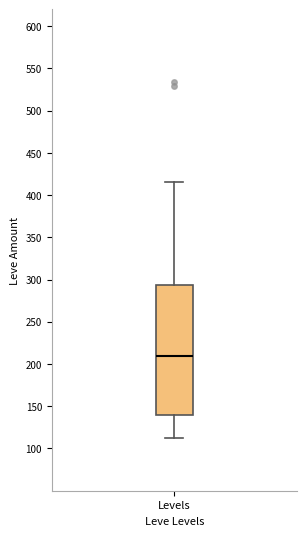

Where does the lower whisker of the box for Levels end on the y-axis? The values are not printed on the chart, so give them approximately, as read against the axis.

115